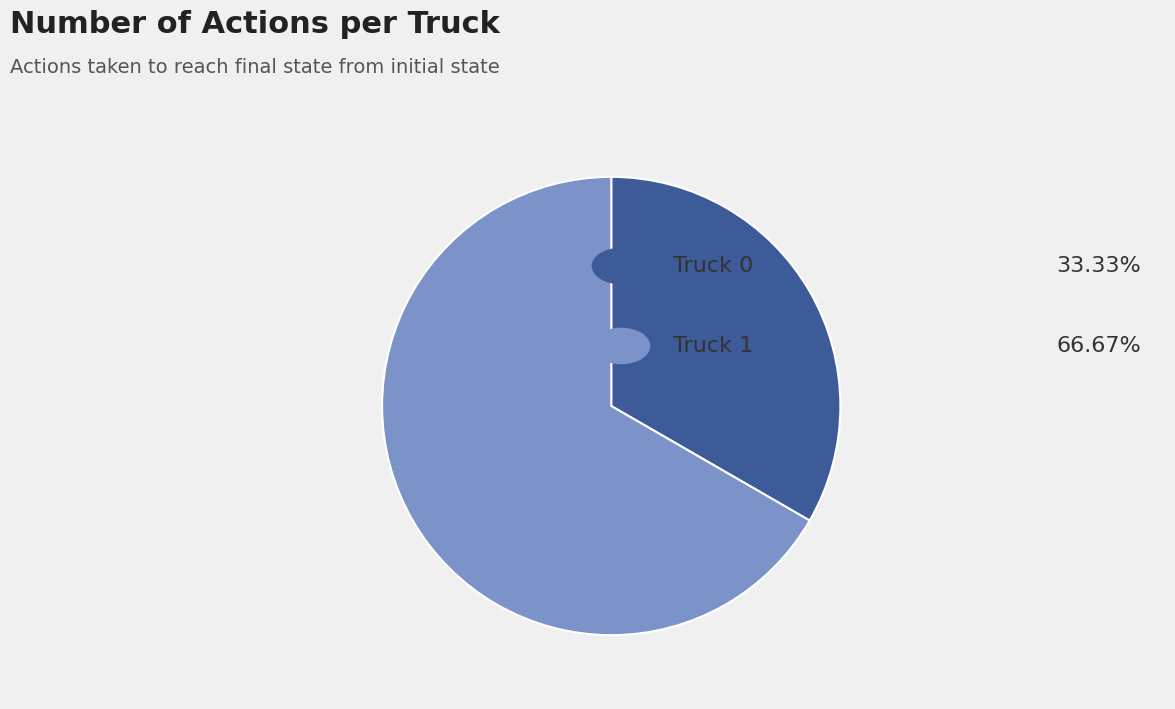

Is there any slice that represents more than half of the pie?

Yes